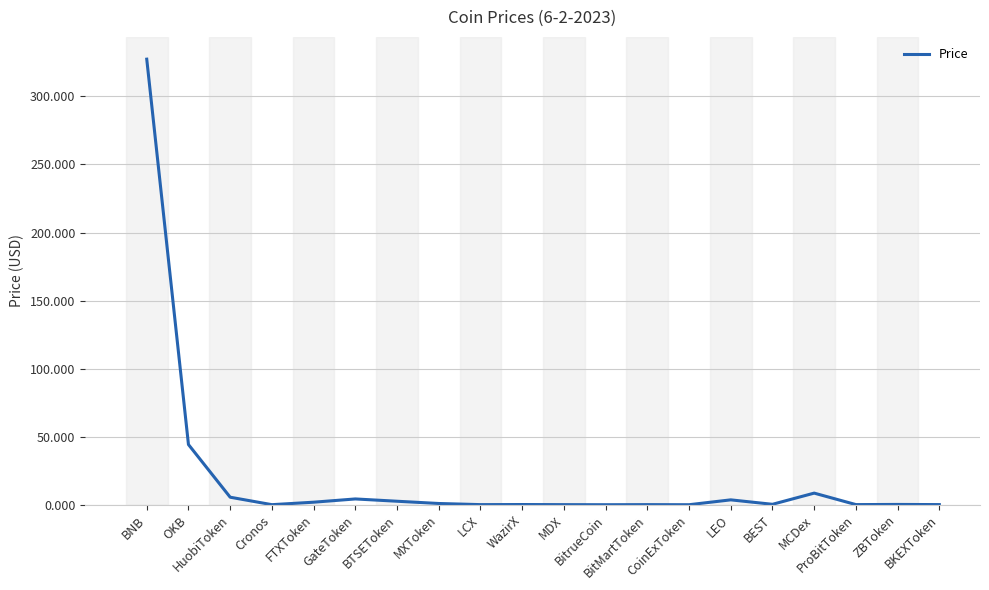

What is the greatest value displayed?

327.4